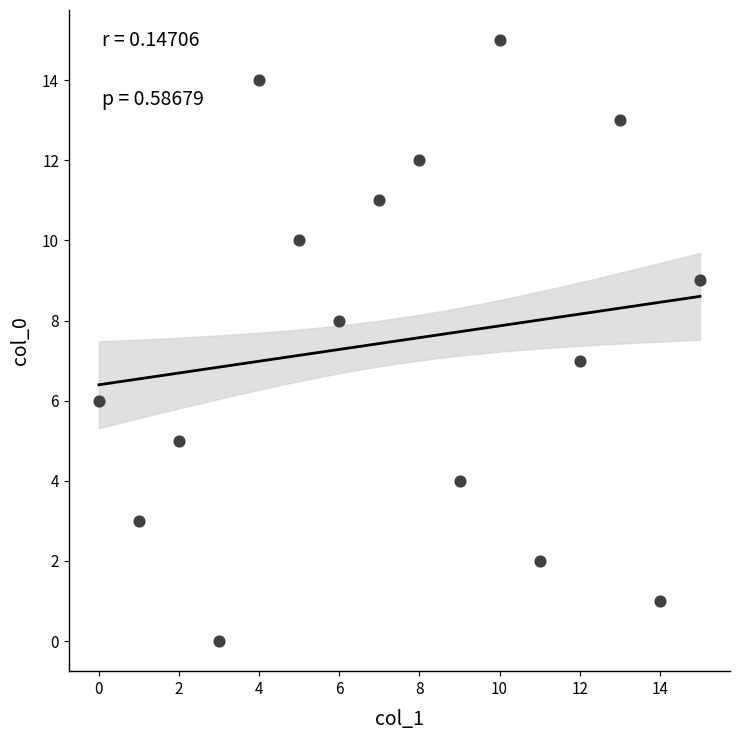

What is the range of X values (max minus min)?

15